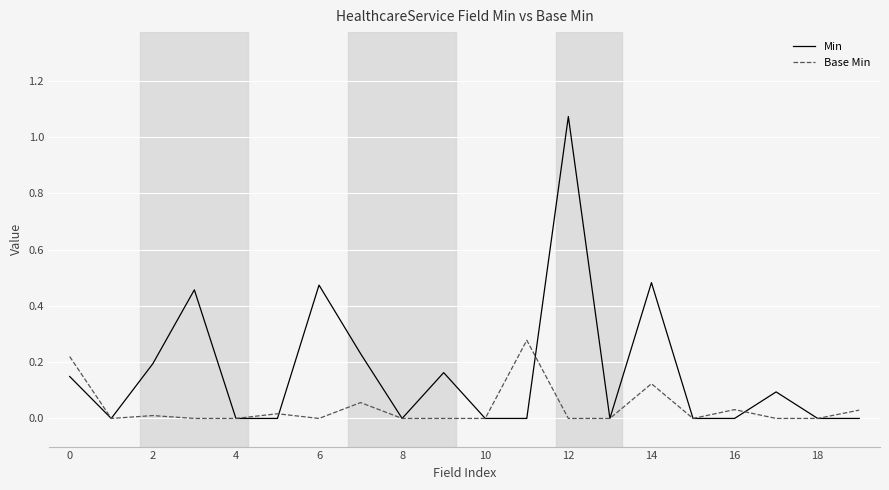

Which series has the widest spread of values?

Min